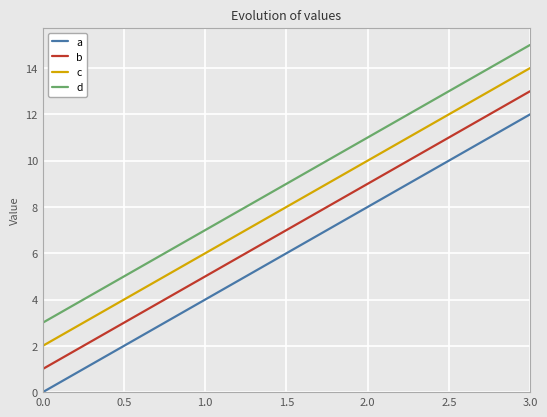

Which series has the largest total across all categories?

d